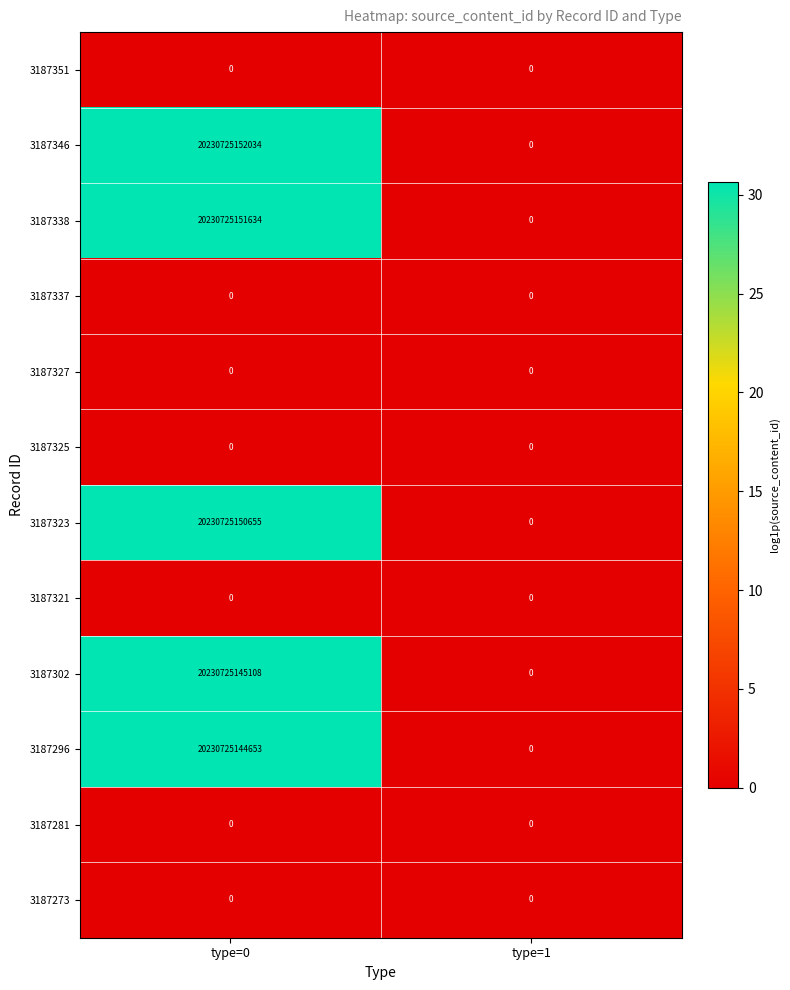

Is the value of 3187302 at type=0 greater than the value of 3187321 at type=0?

Yes